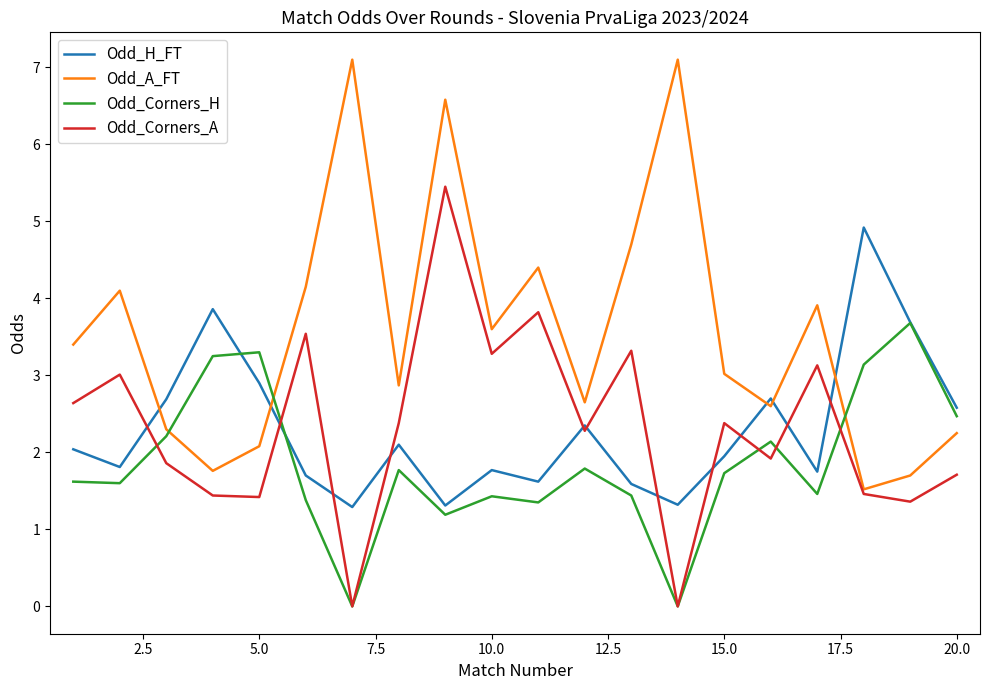

List the series in order of their peak value, lowest first.

Odd_Corners_H, Odd_H_FT, Odd_Corners_A, Odd_A_FT